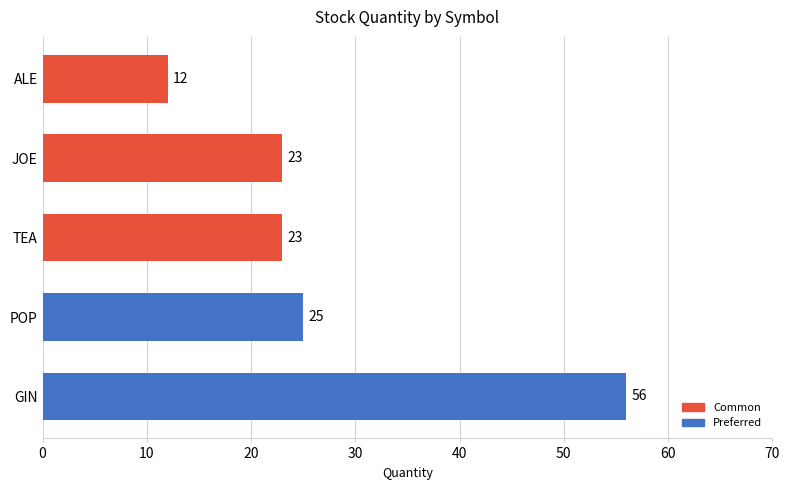

At which label is the value closest to 34?

POP